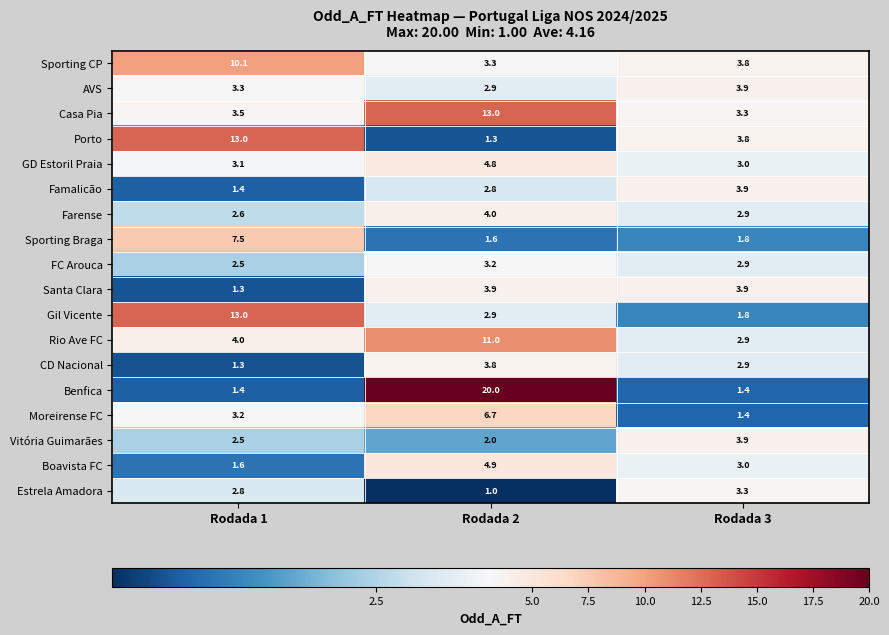

Is the value of Sporting Braga at Rodada 1 greater than the value of AVS at Rodada 2?

Yes